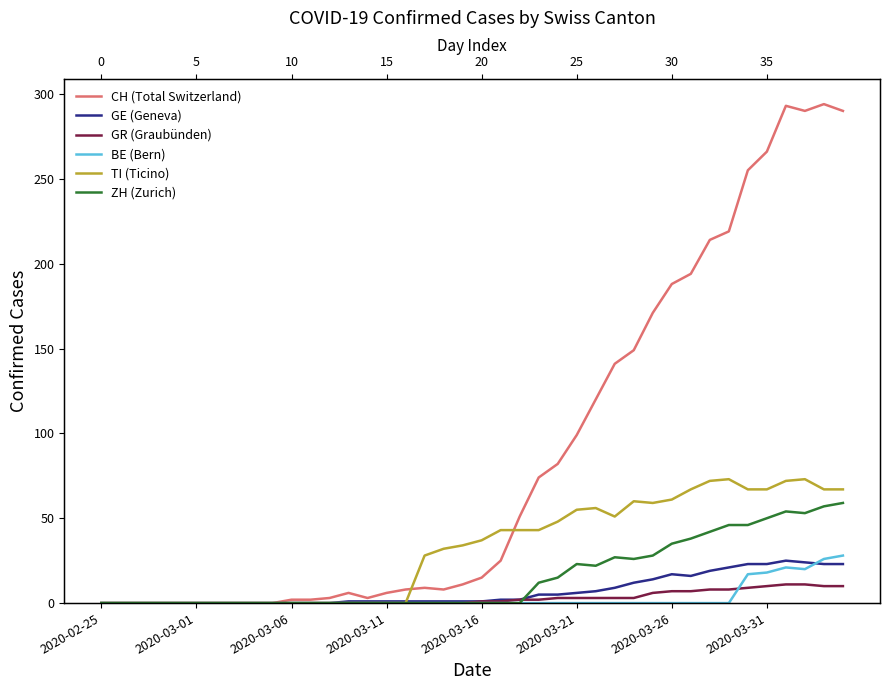

What is the sum of all TI (Ticino) values?

1275